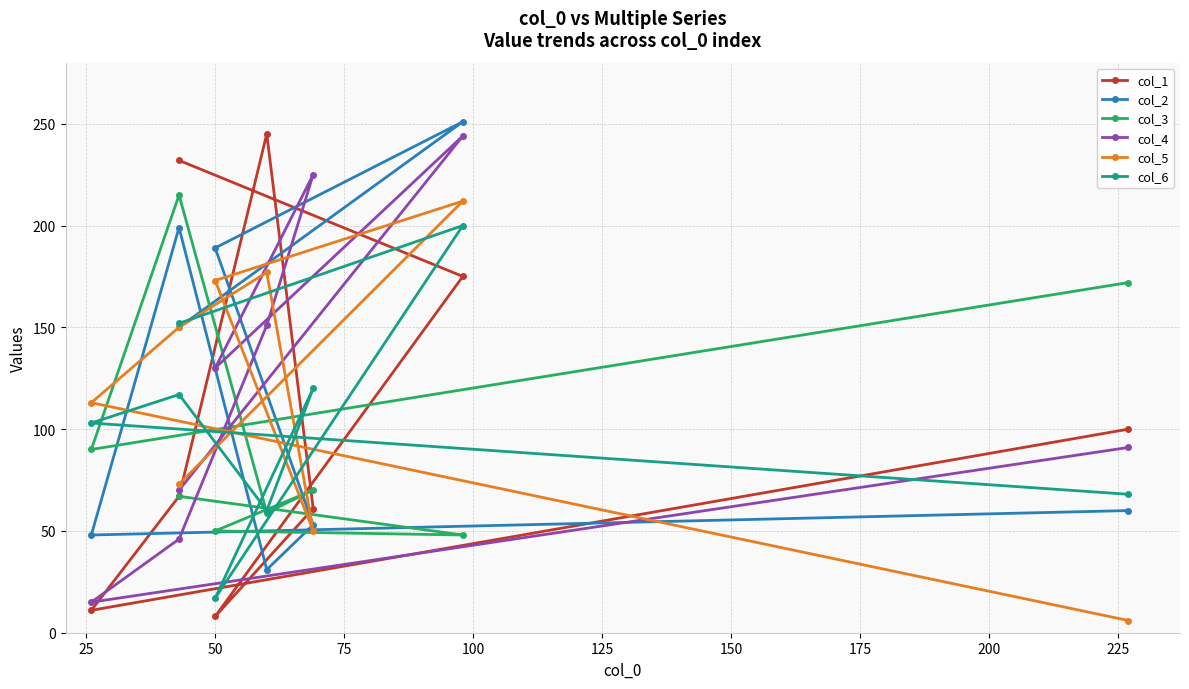

How many times do col_6 and col_3 cross each other?

5